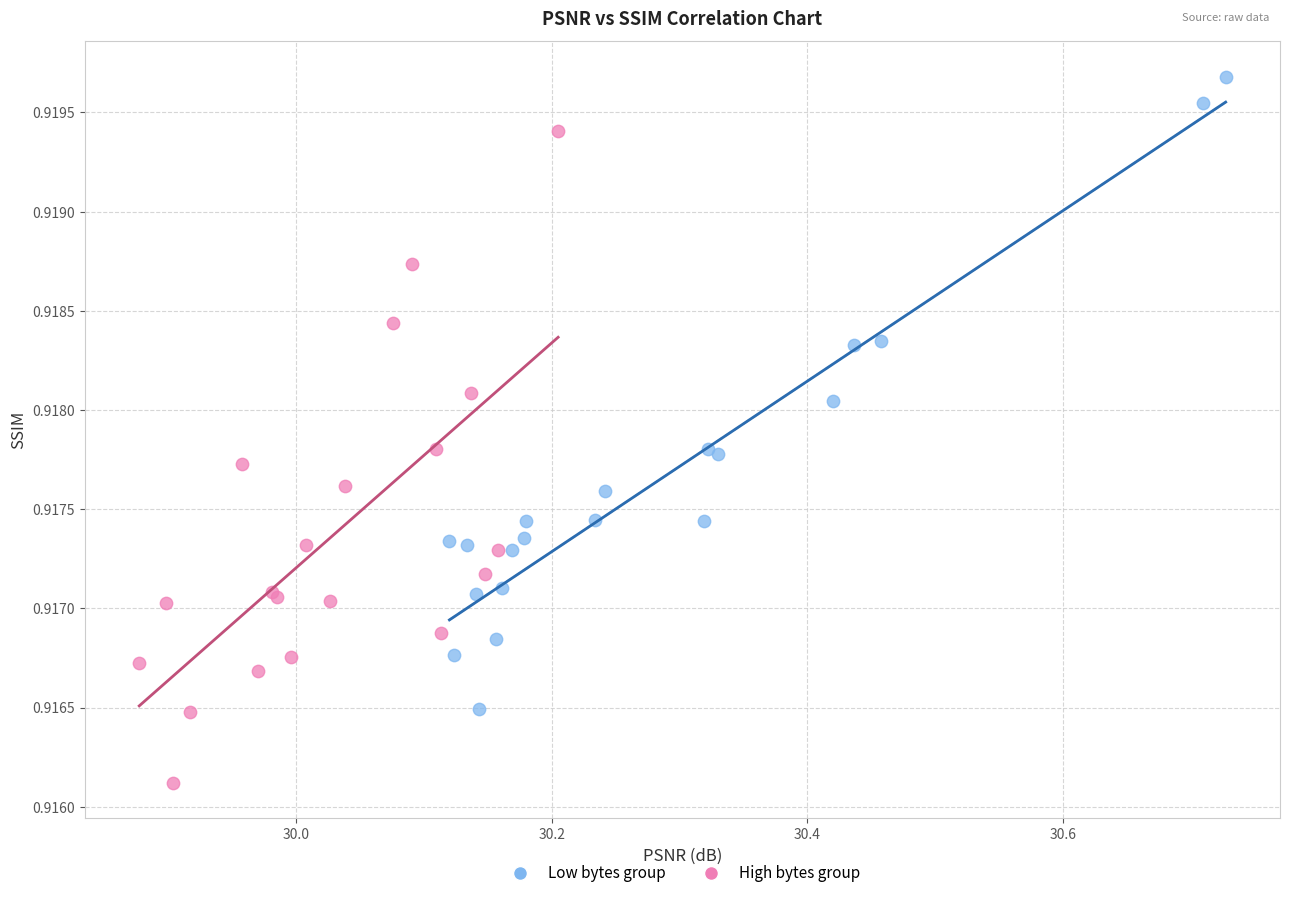

Which series contains the highest Y value?

Low bytes group